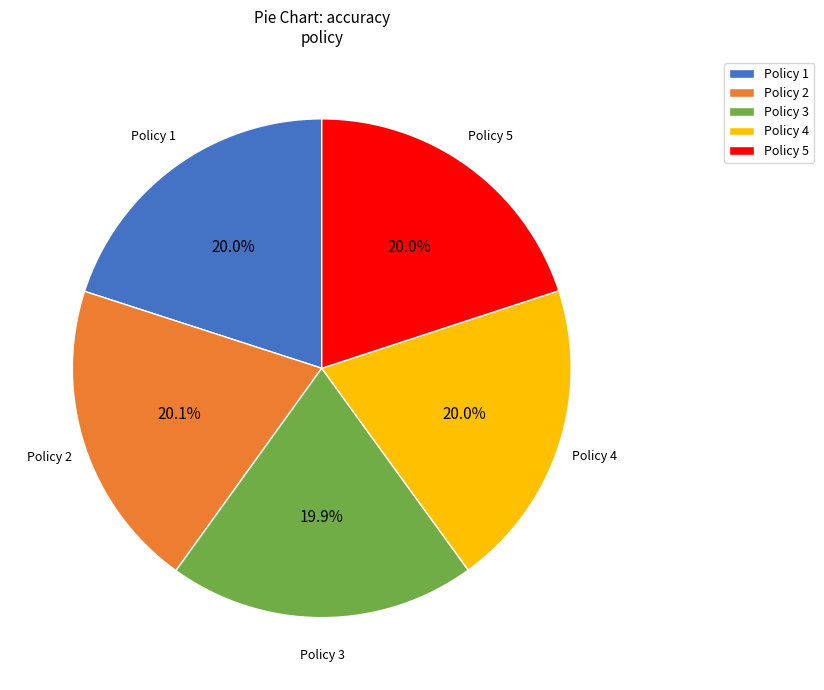

Is there any slice that represents more than half of the pie?

No